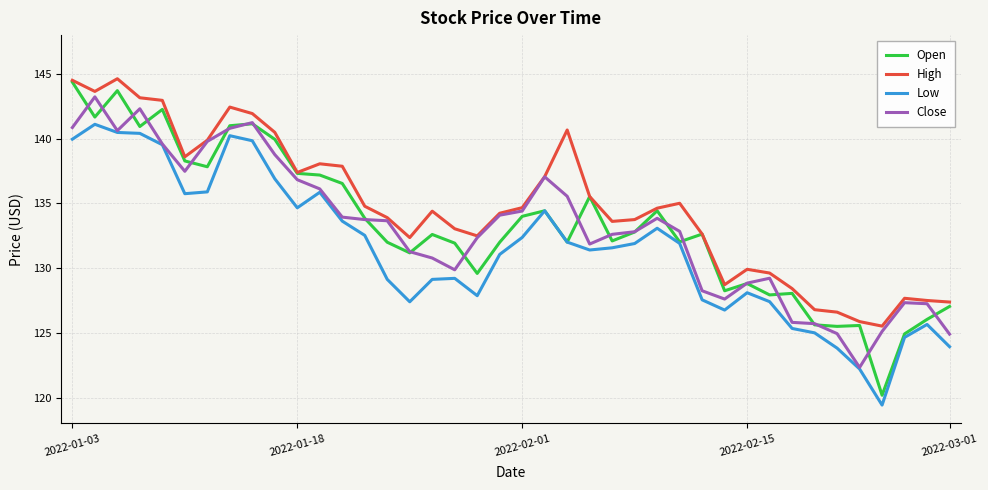

True or false: Low and High intersect in this chart.

False